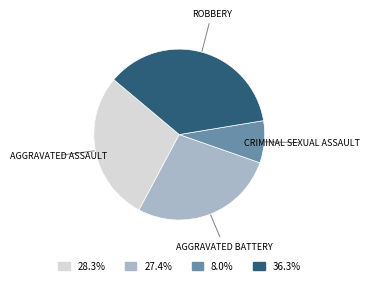

Is there a majority slice in this chart?

No